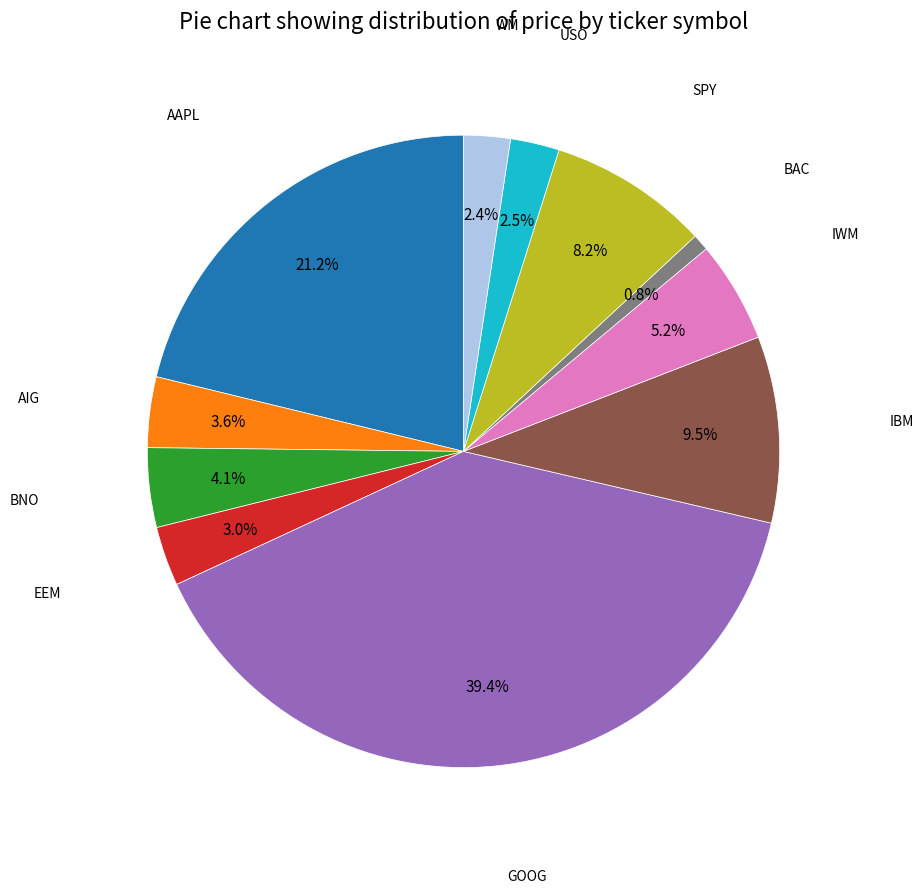

Does any single category account for the majority?

No